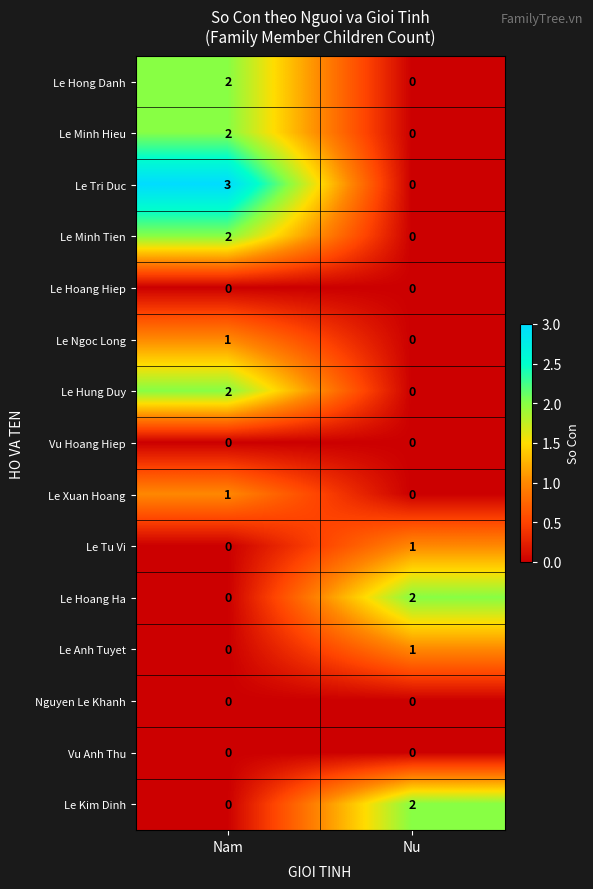

Rank the categories by Le Tu Vi value from highest to lowest.

Nu, Nam